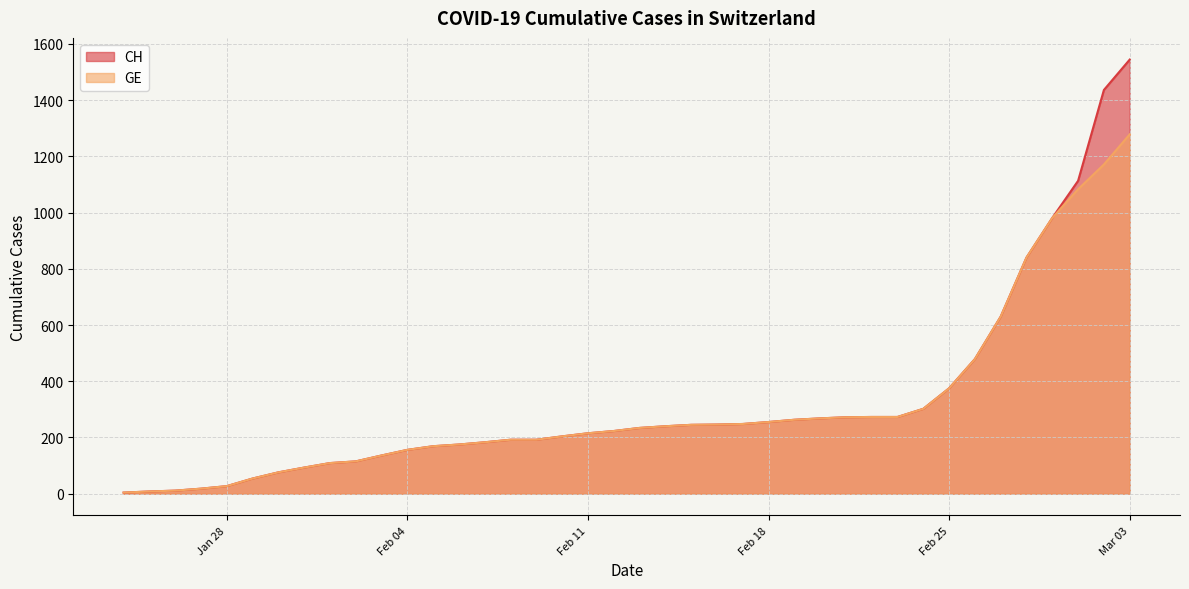

What is the value of the GE point at the 23rd from the left?

245